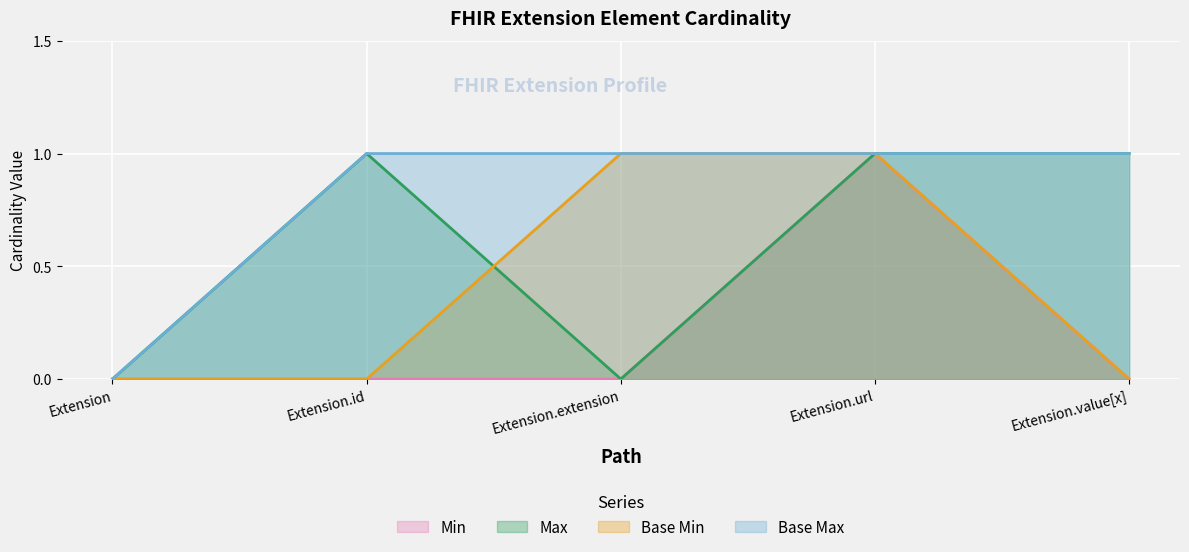

At which category does the chart reach its peak across all series?

Extension.url